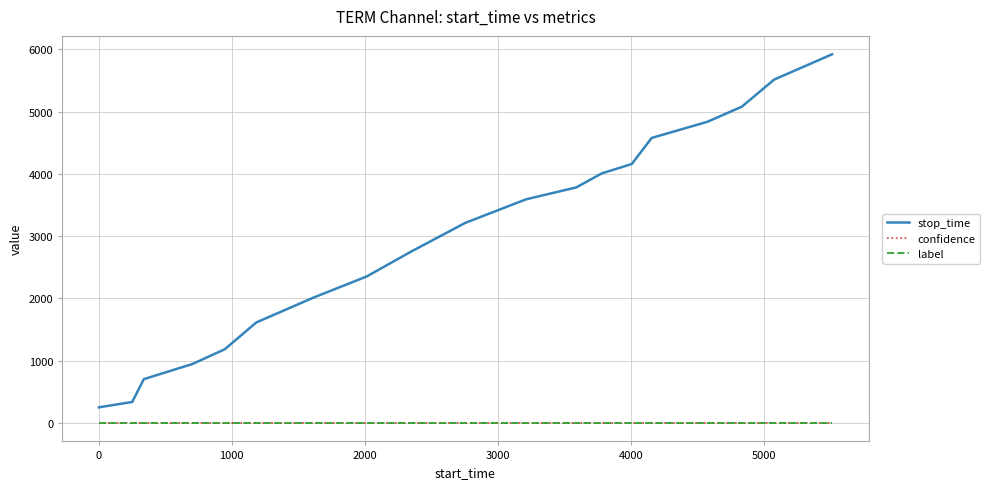

What is the sum of all stop_time values?

56825.0